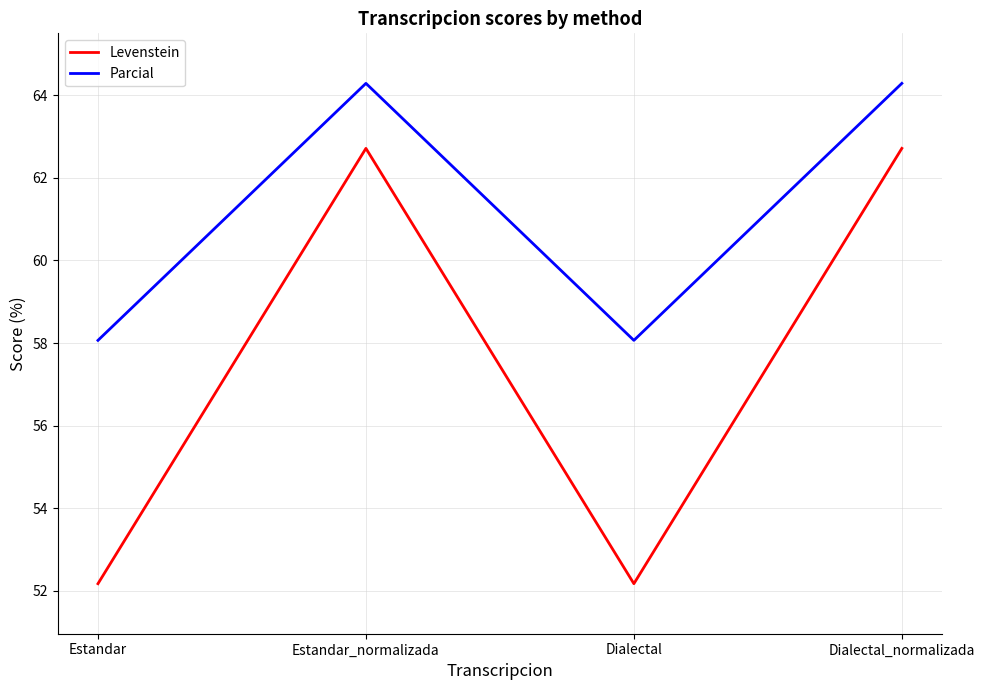

Rank the series at Dialectal_normalizada from lowest to highest value.

Levenstein, Parcial